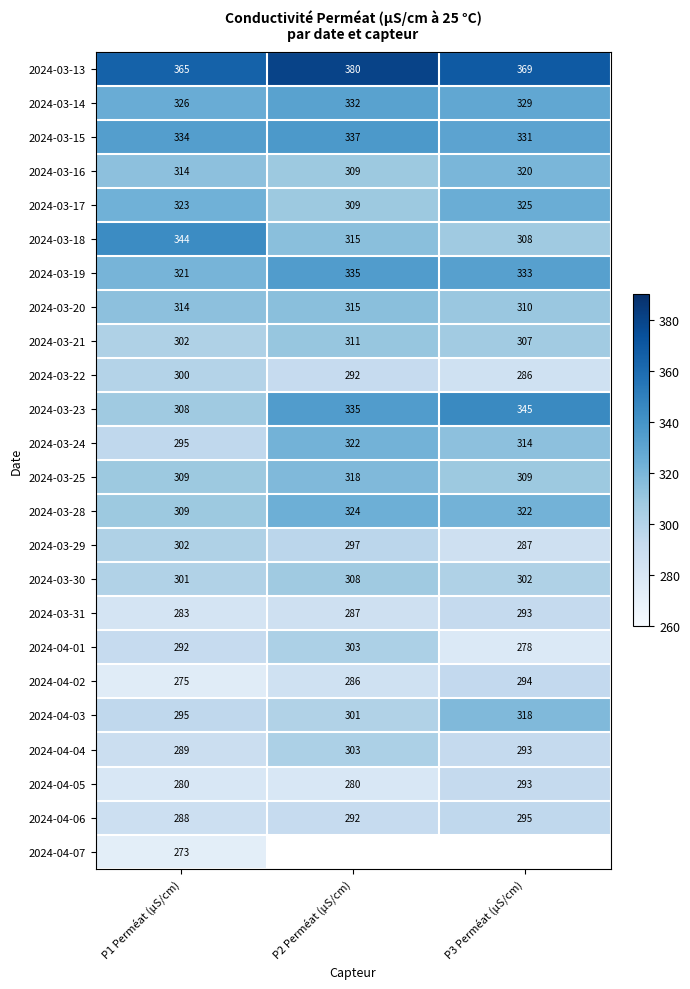

Is the value of 2024-03-21 at P2 Perméat (µS/cm) greater than the value of 2024-03-31 at P3 Perméat (µS/cm)?

Yes